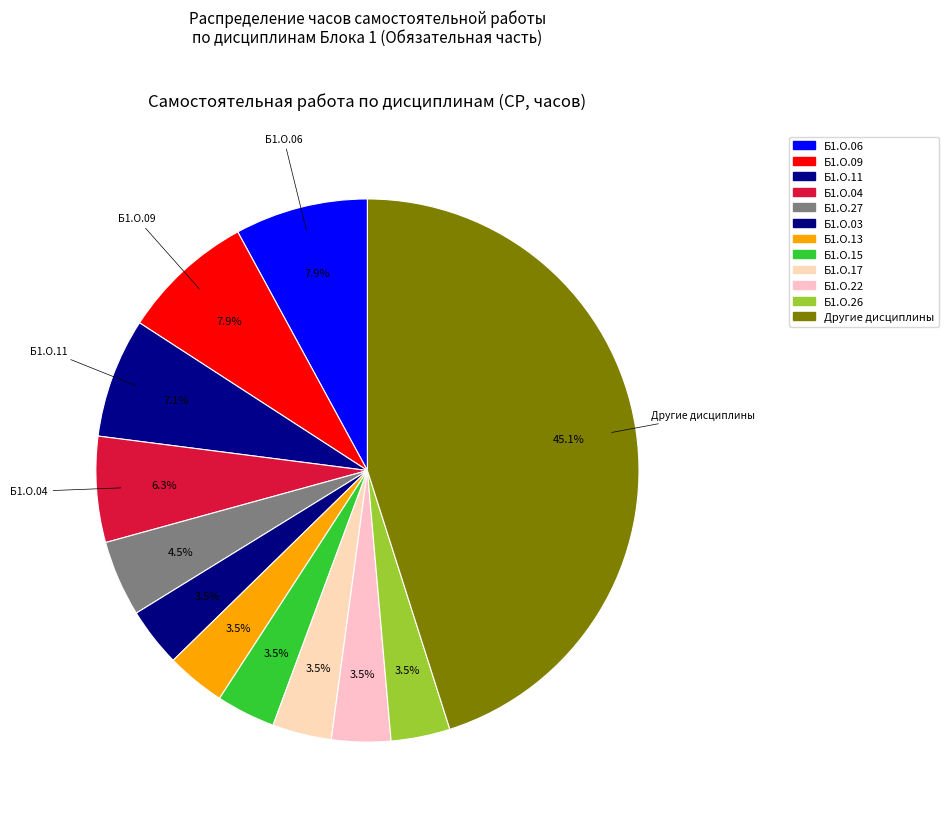

Does any single category account for the majority?

No